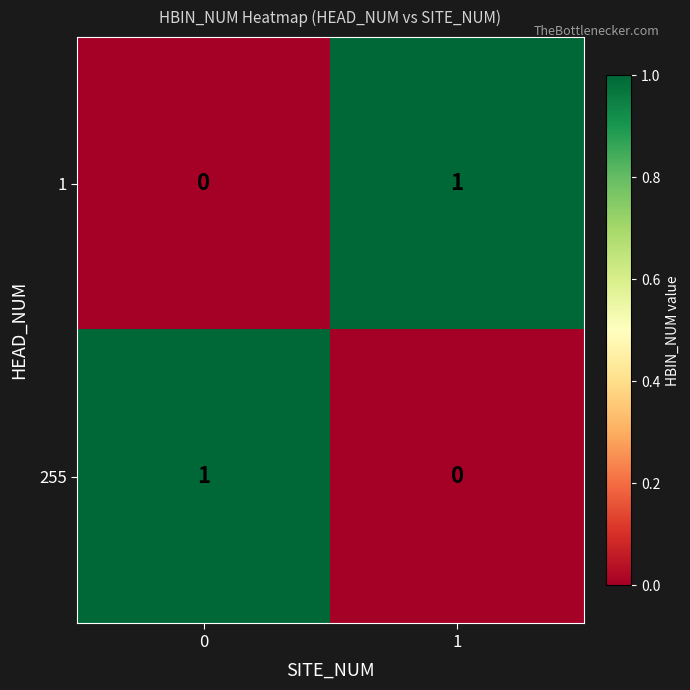

Reading left to right, list all the values displayed in this chart.

1: 0	1
255: 1	0